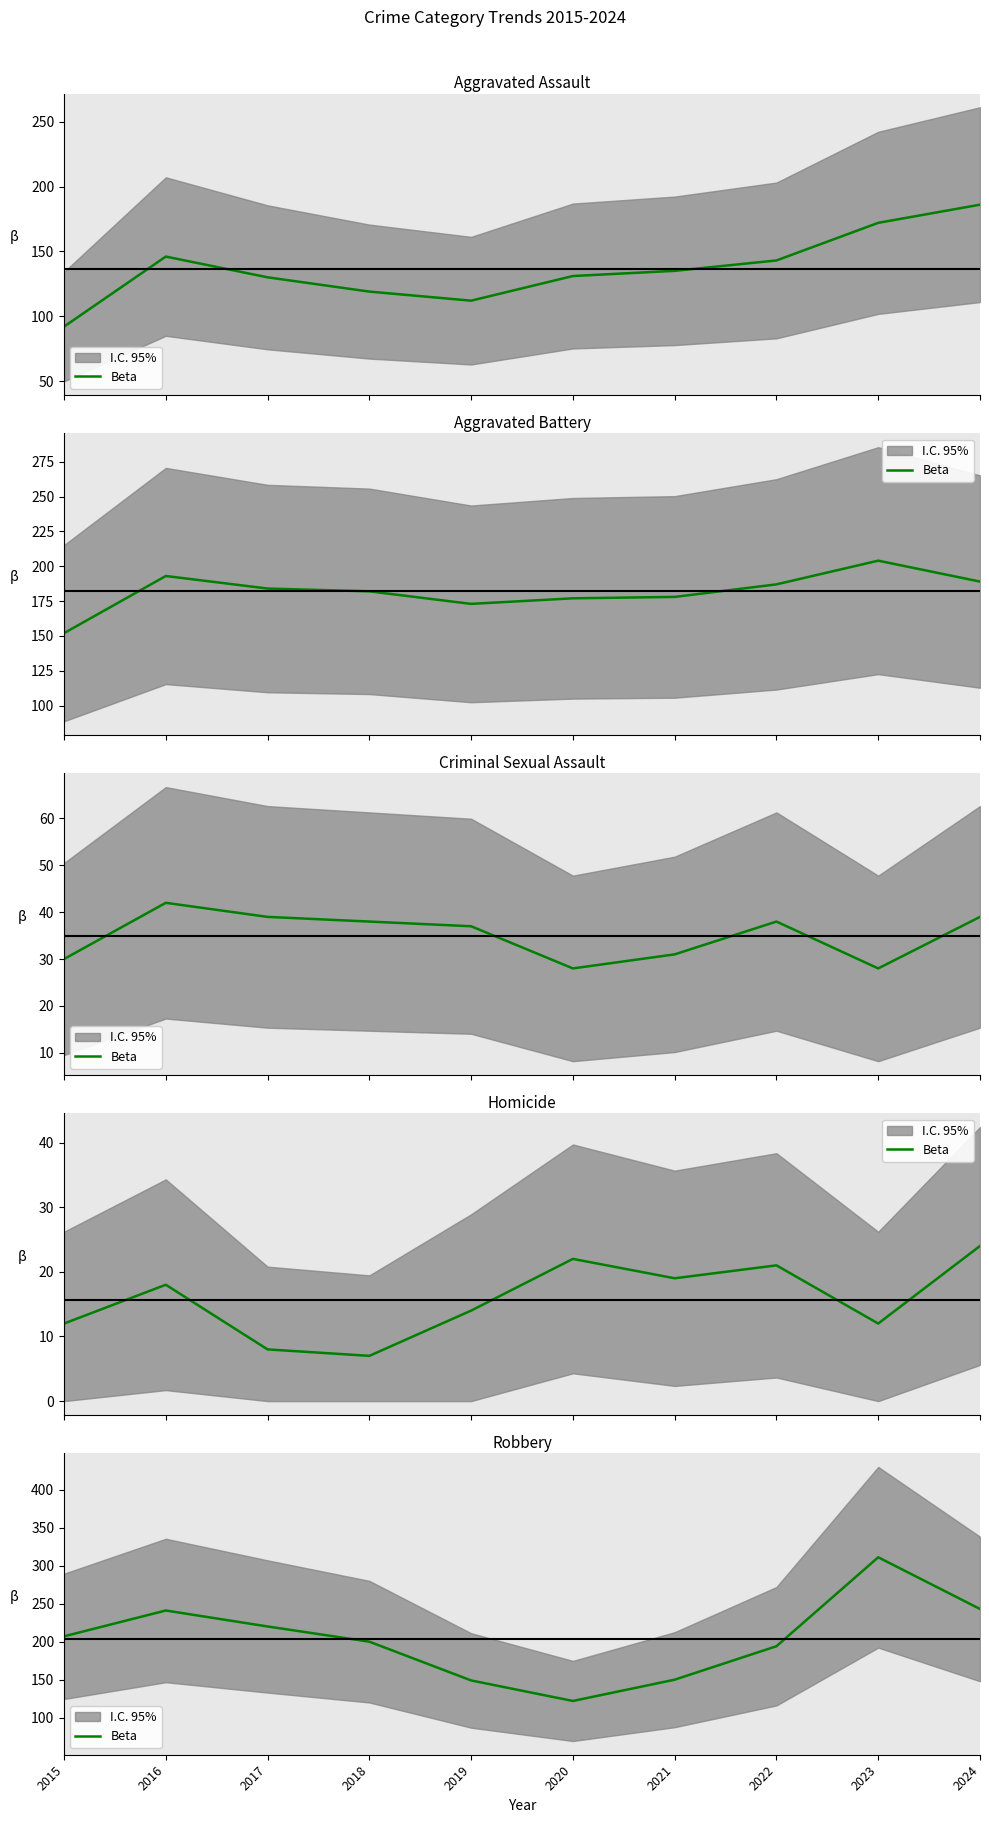

True or false: the data shows 194 at 2022.

True